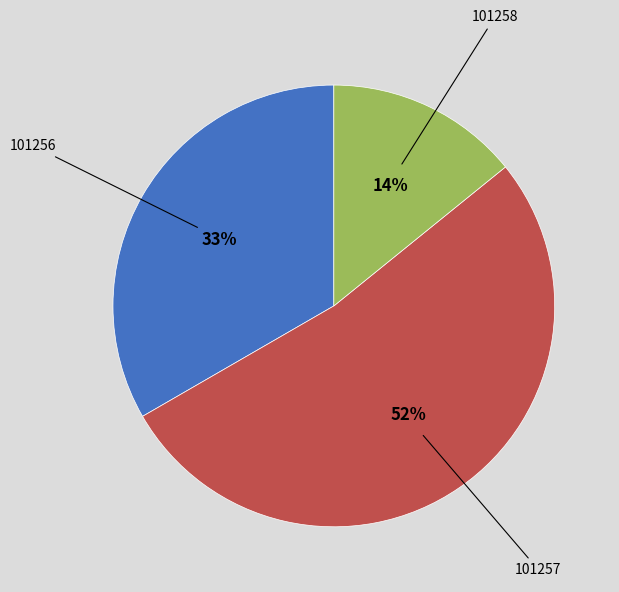

To the nearest percent, what is the difference between the largest and smallest slice percentages?

38%